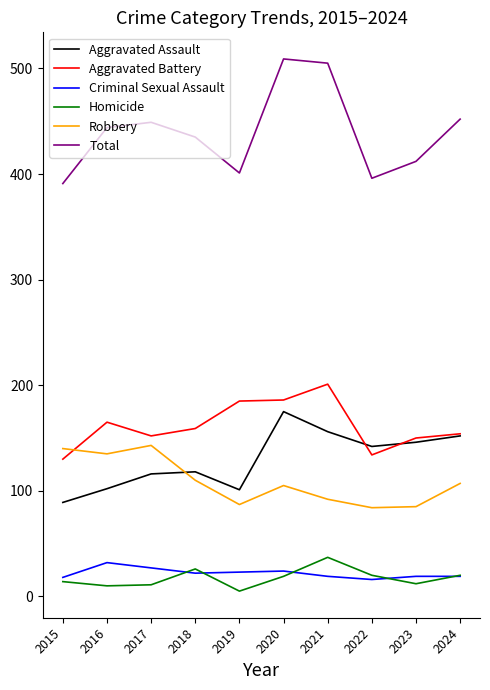

Rank the series at 2021 from highest to lowest value.

Total, Aggravated Battery, Aggravated Assault, Robbery, Homicide, Criminal Sexual Assault